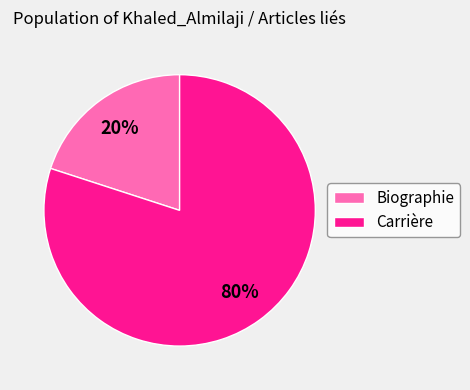

Do Carrière and Biographie together represent more than half of the pie?

Yes